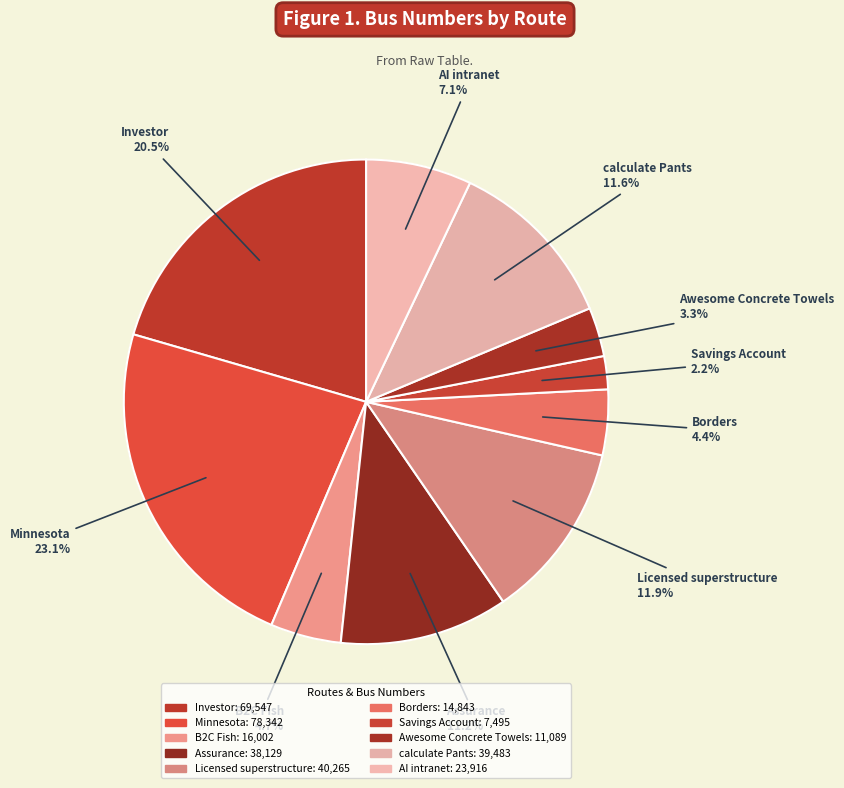

Which slice is the largest?

Minnesota